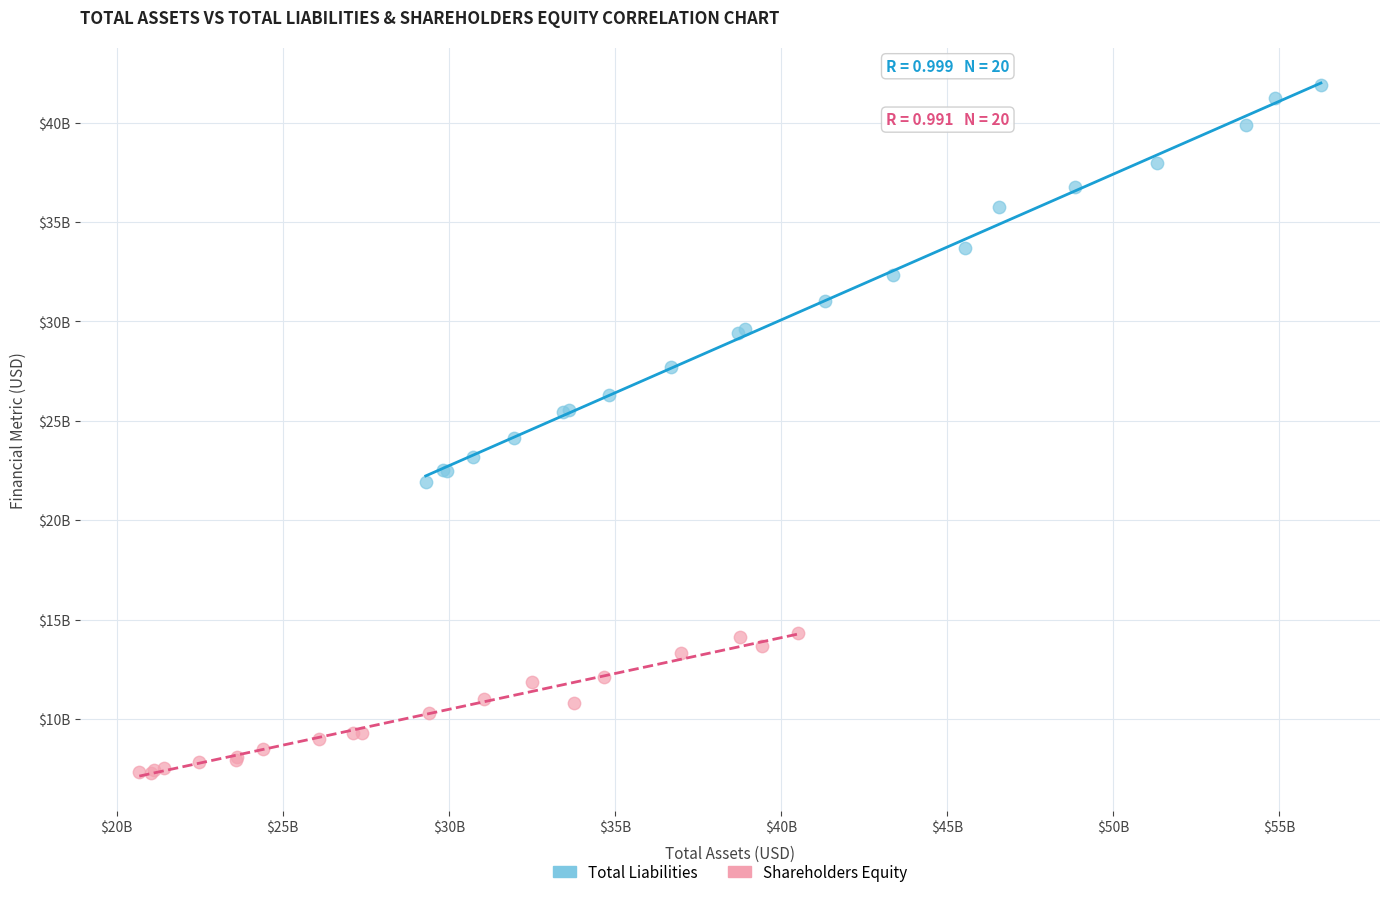

Which series reaches the minimum Y coordinate?

Shareholders Equity